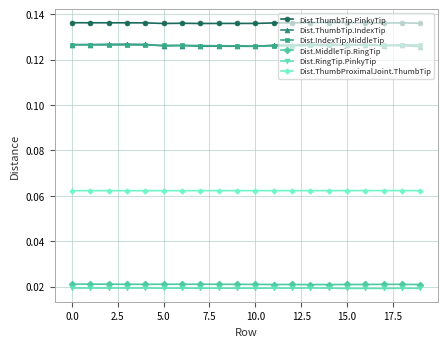

True or false: Dist.MiddleTip.RingTip has more than 2 interior local peaks.

True